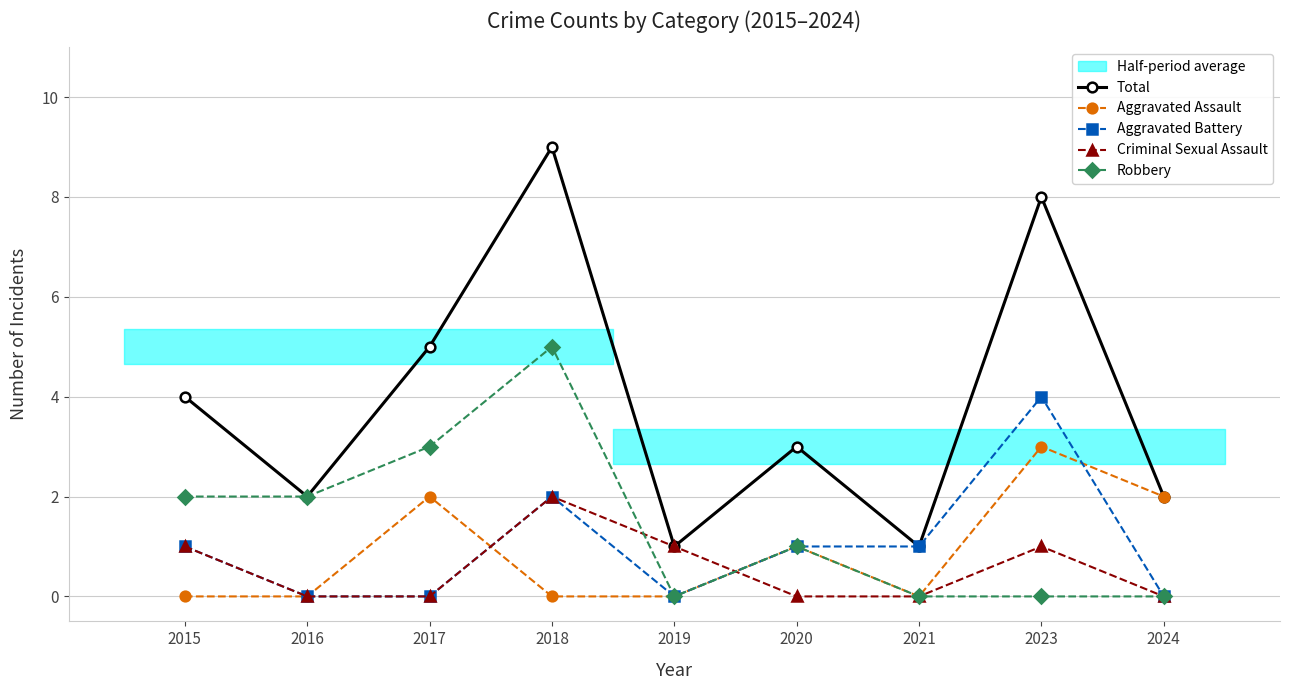

At 2016, list the series in order from largest to smallest.

Total, Robbery, Aggravated Assault, Aggravated Battery, Criminal Sexual Assault